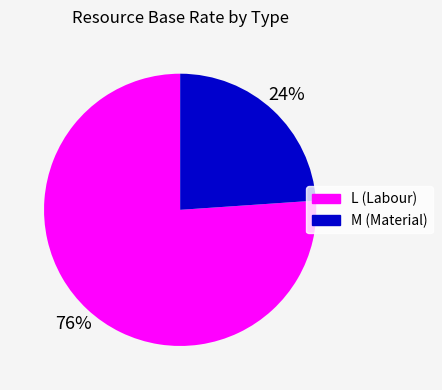

Does any single category account for the majority?

Yes